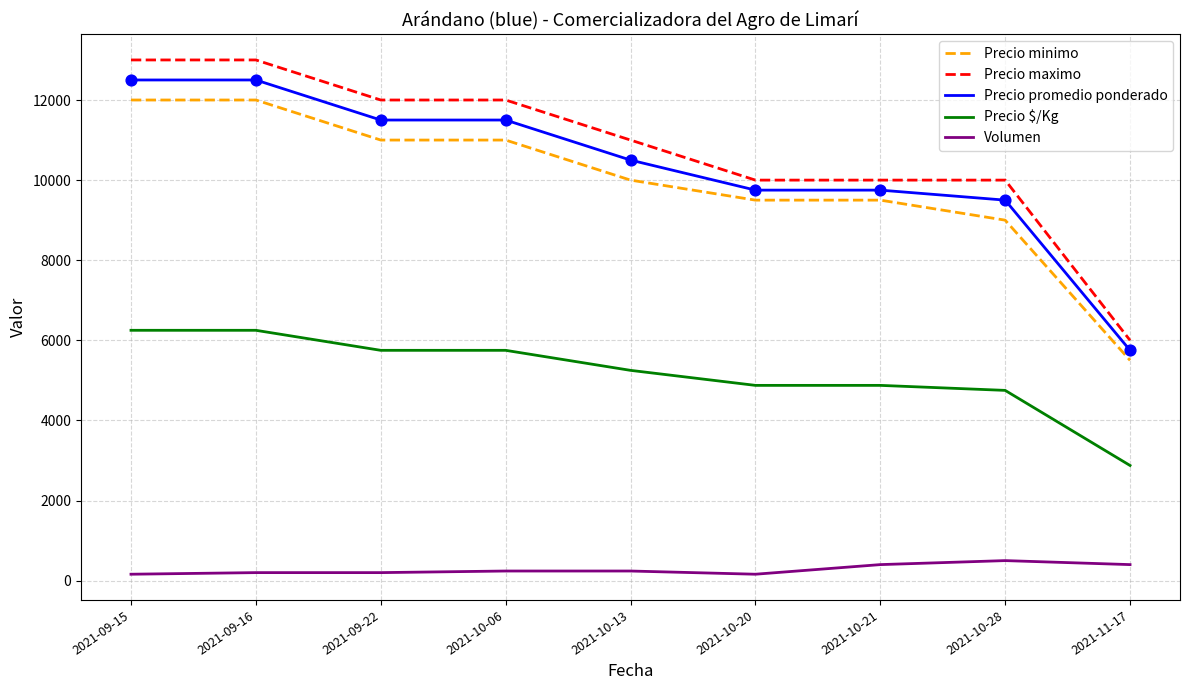

What is the difference between the highest and lowest values at 2021-10-28?

9500